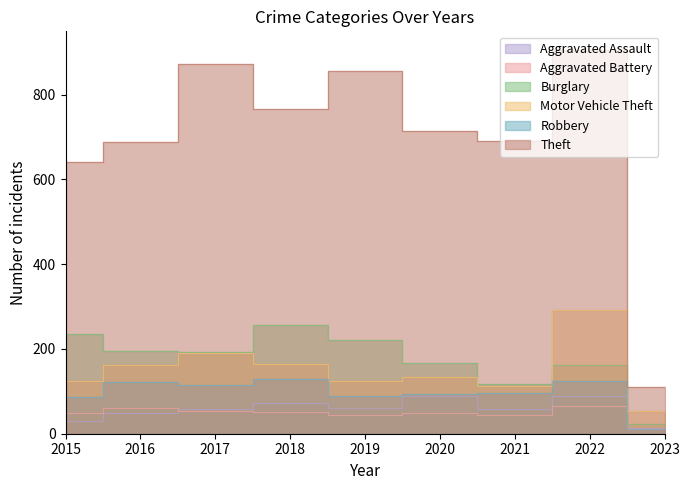

Reading right to left, extract all data points from this chart.

Aggravated Assault: 14	89	58	88	61	72	59	50	31
Aggravated Battery: 10	66	43	48	45	52	54	60	50
Burglary: 23	161	117	167	221	257	192	194	236
Motor Vehicle Theft: 54	292	113	134	125	164	191	163	125
Robbery: 12	125	95	94	89	130	115	123	87
Theft: 110	904	691	714	855	767	873	689	641